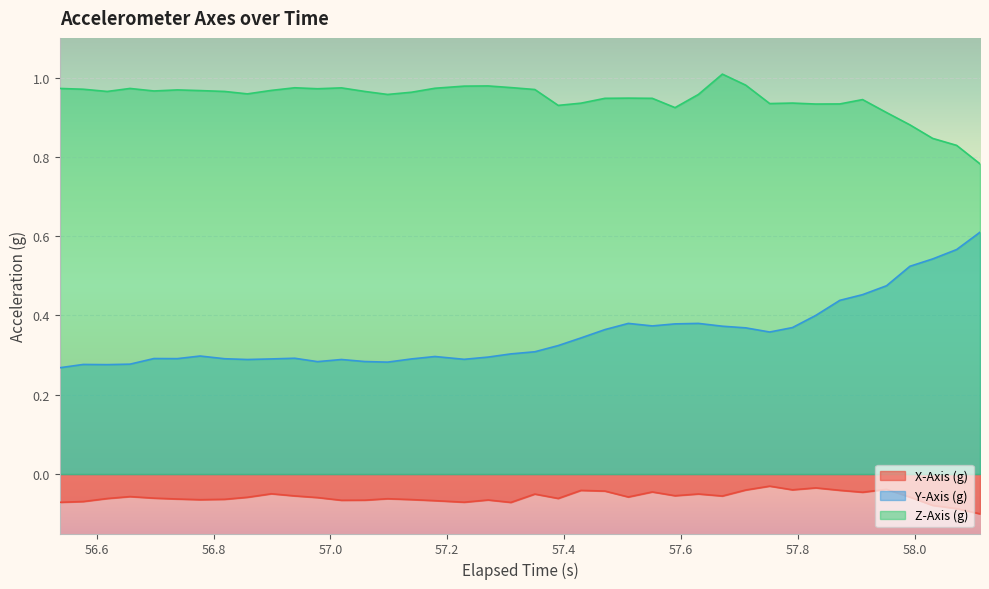

What is the difference between the maximum and second lowest values in the X-Axis (g) series?

0.1